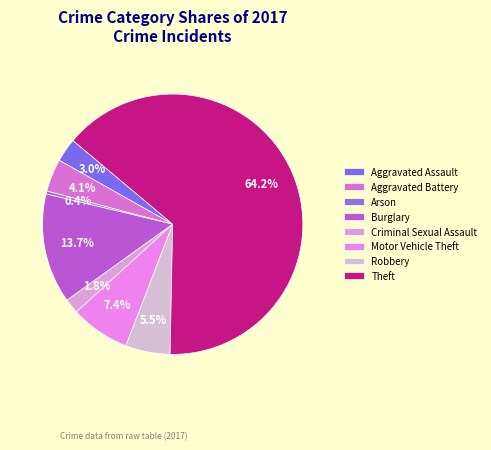

Which category has the smallest portion of the pie?

Arson